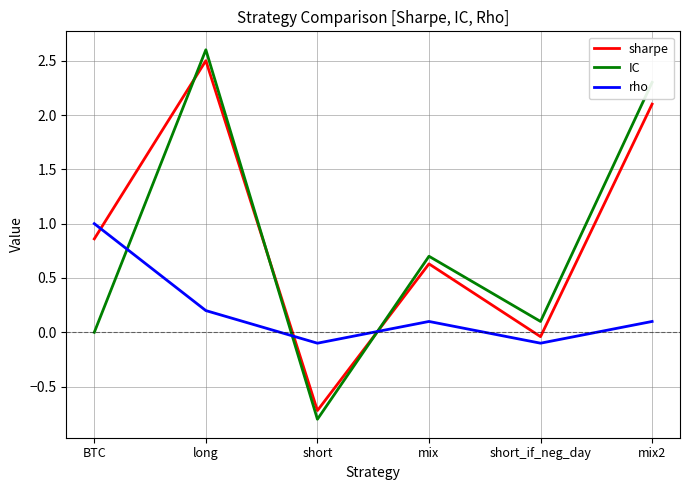

What is the difference between the maximum and minimum values in the IC series?

3.4